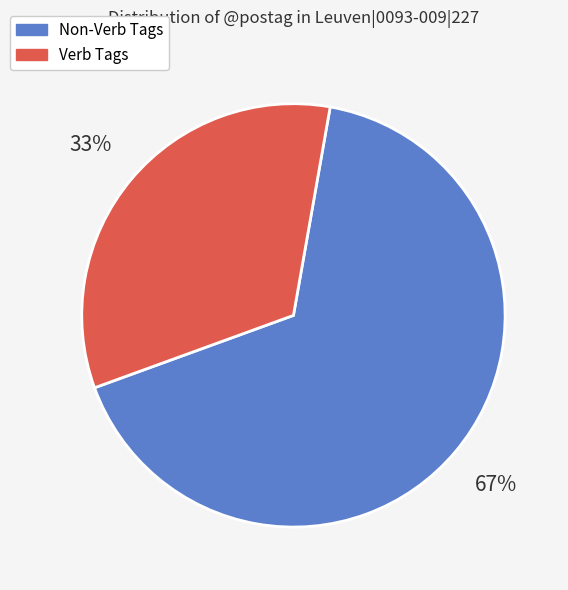

Is there any slice that represents more than half of the pie?

Yes